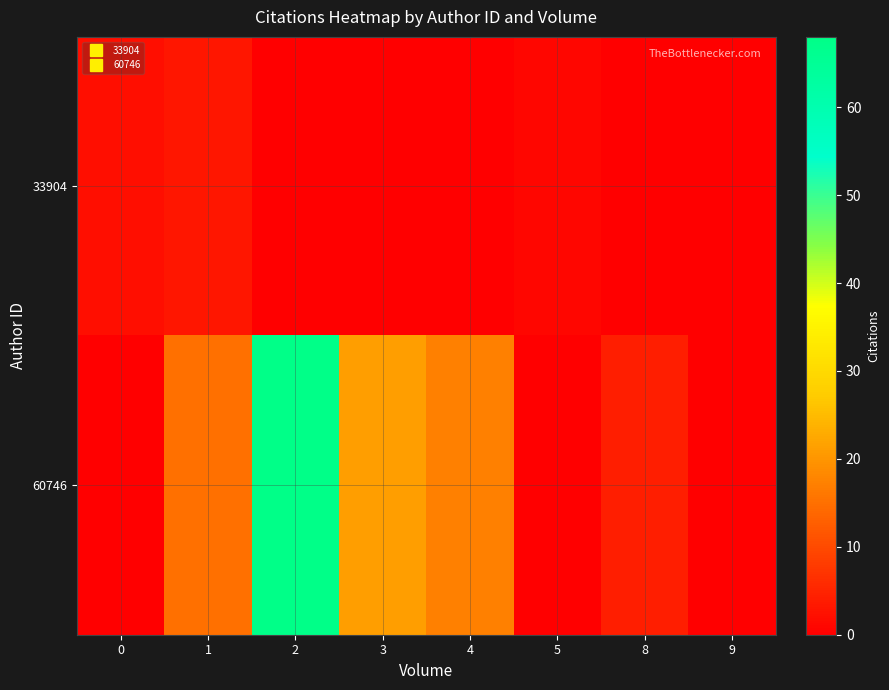

Which category has the highest value across all series?

2